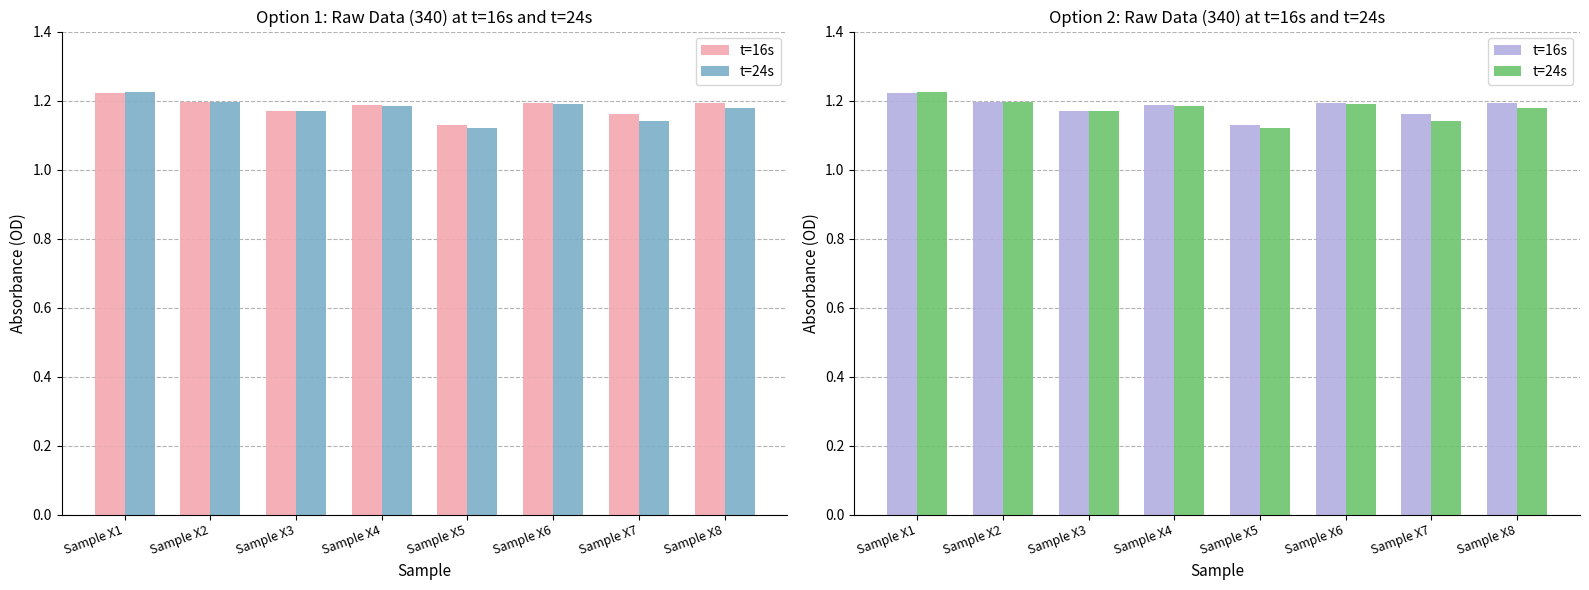

Reading right to left, extract all data points from this chart.

t=16s: Sample X8=1.2	Sample X7=1.2	Sample X6=1.2	Sample X5=1.1	Sample X4=1.2	Sample X3=1.2	Sample X2=1.2	Sample X1=1.2
t=24s: Sample X8=1.2	Sample X7=1.1	Sample X6=1.2	Sample X5=1.1	Sample X4=1.2	Sample X3=1.2	Sample X2=1.2	Sample X1=1.2